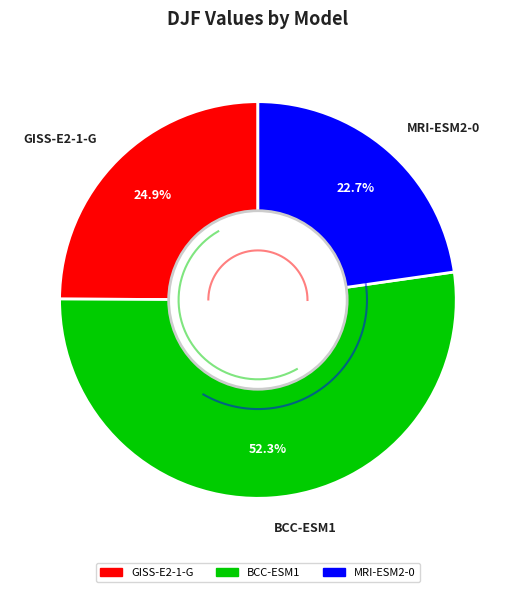

How many segments does this pie chart have?

3